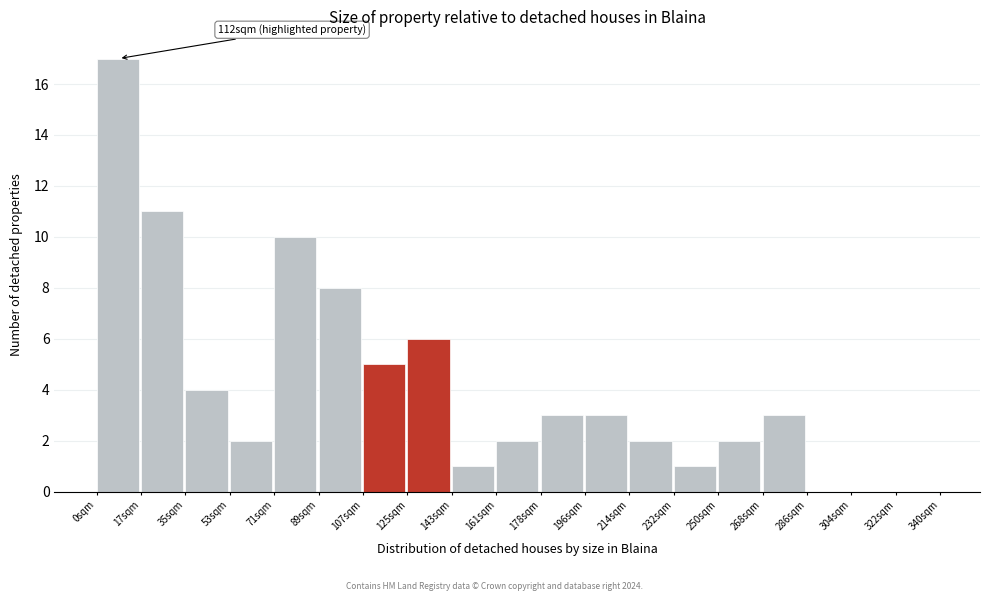

Over which range of the x-axis is the bar tallest?

0 to 18